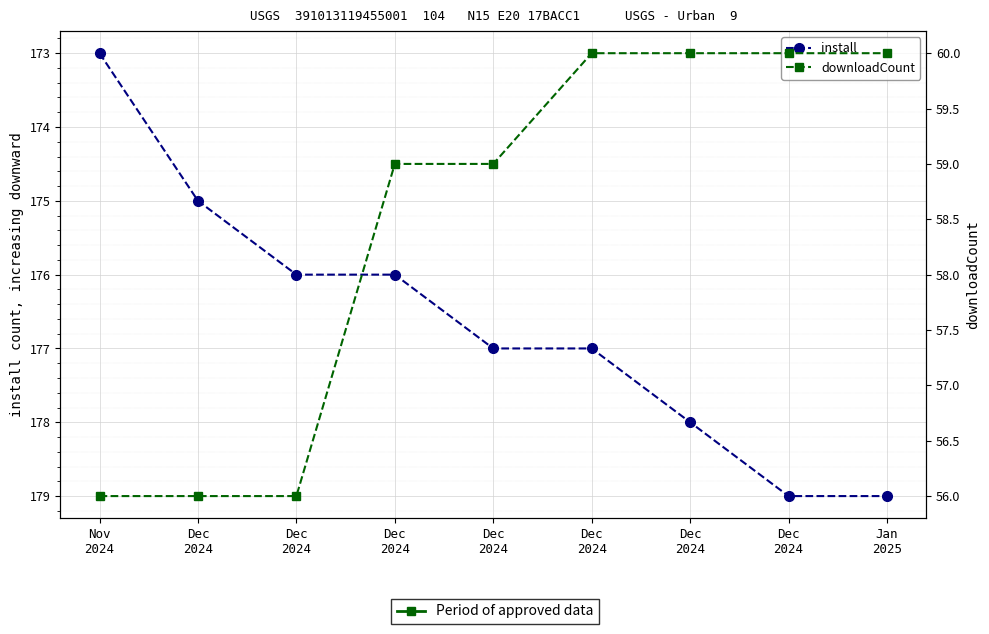

True or false: install and downloadCount cross at least once.

False